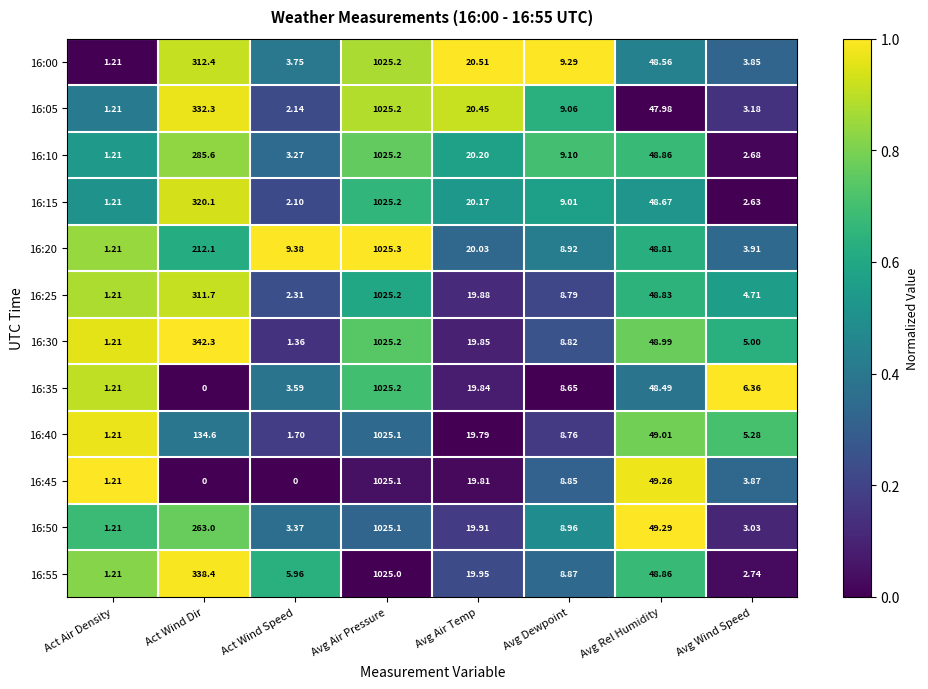

Is the value of 16:20 at Avg Air Pressure greater than the value of 16:00 at Avg Air Temp?

Yes